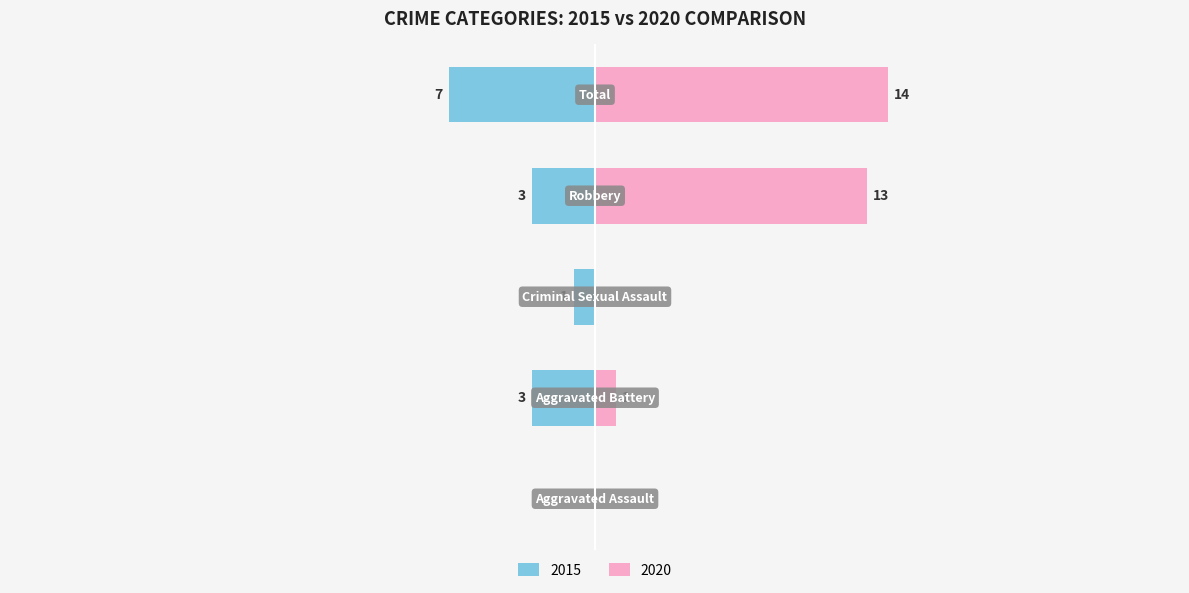

Is it true that 2015 equals 3 at Total?

False